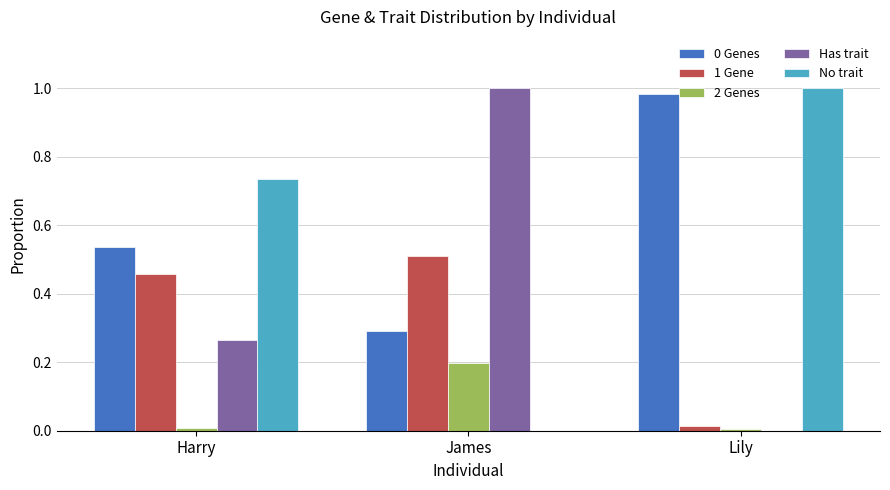

What is the sum of all Has trait values?

1.3